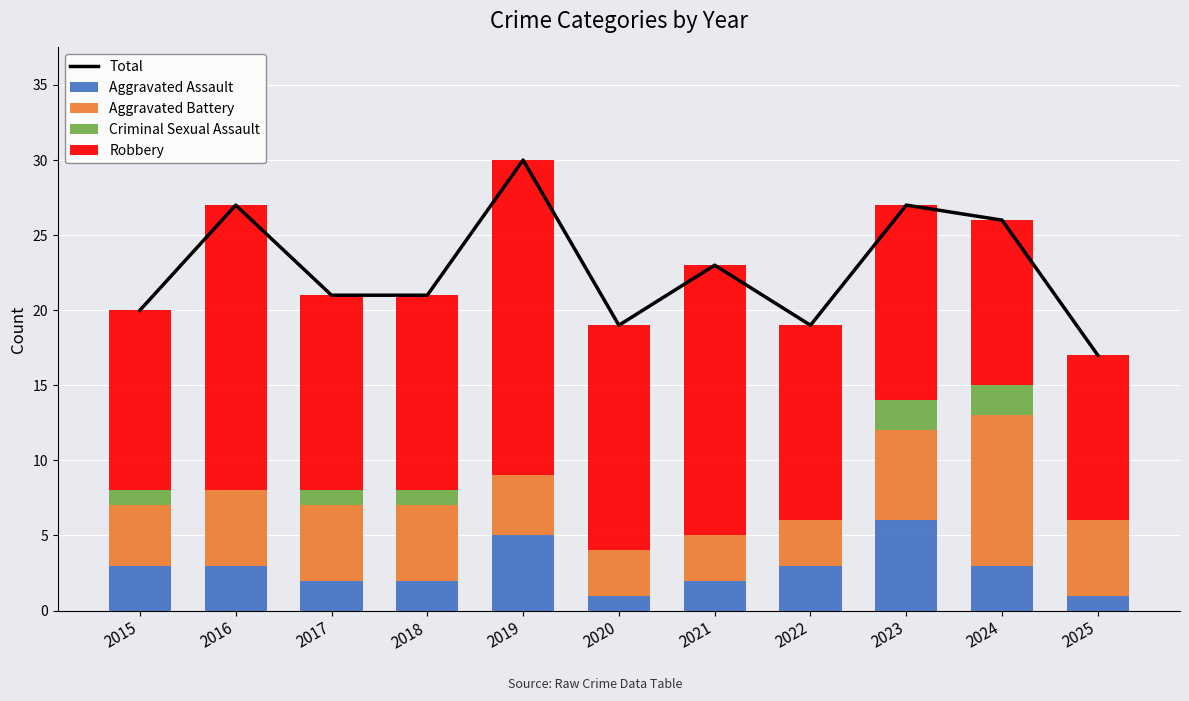

What is the difference between the maximum and second lowest values in the Aggravated Battery series?

7